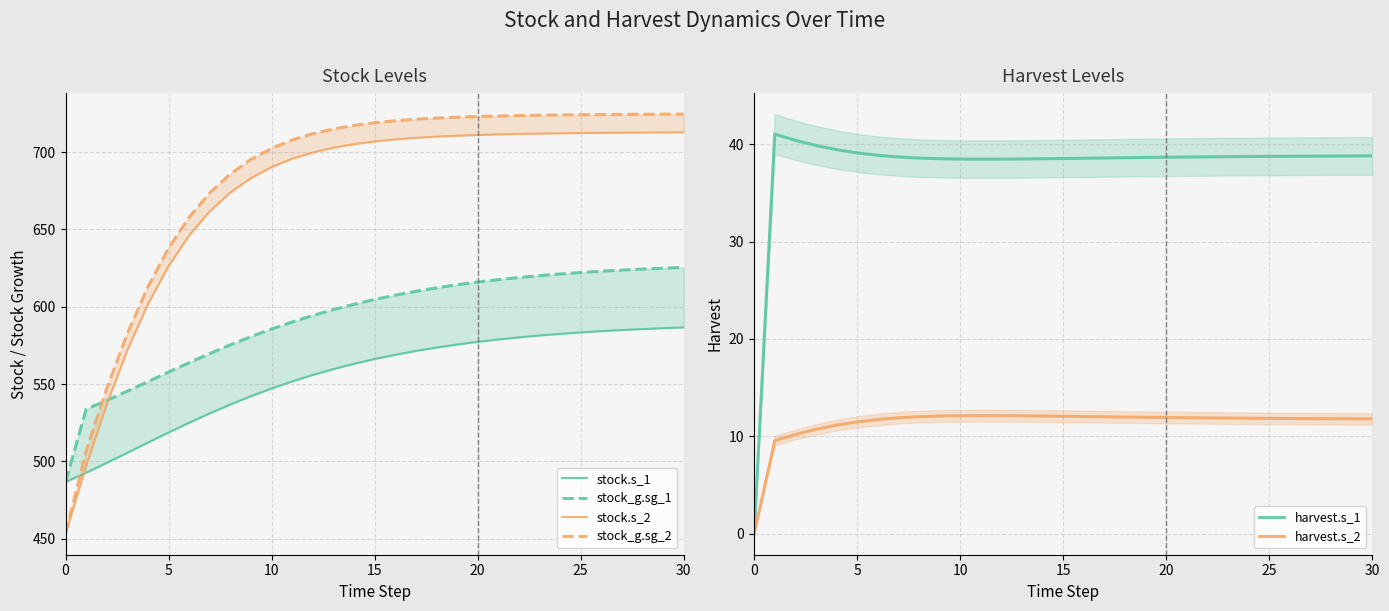

True or false: harvest.s_1 and stock_g.sg_2 intersect in this chart.

False